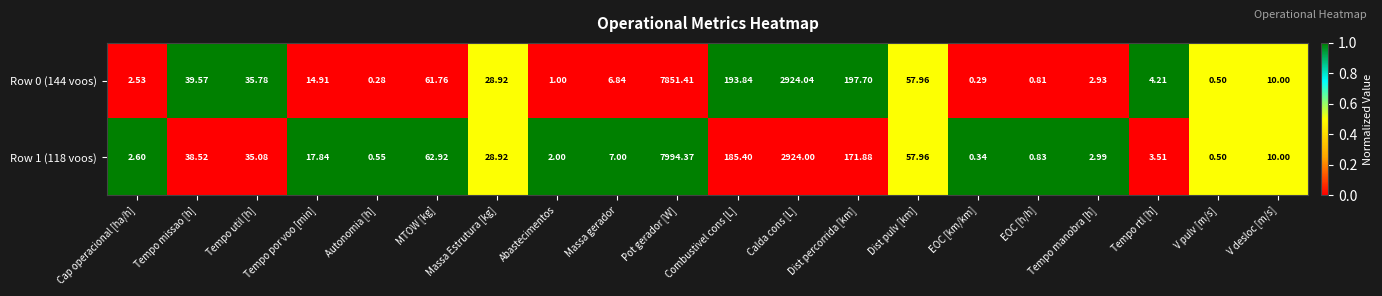

At which category is the sum across all series the highest?

Pot gerador [W]